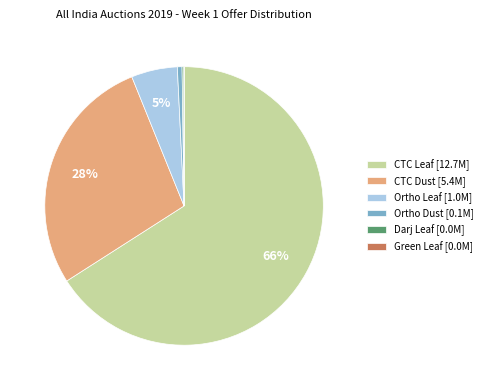

The CTC Dust slice represents 28% of the pie. True or false?

True